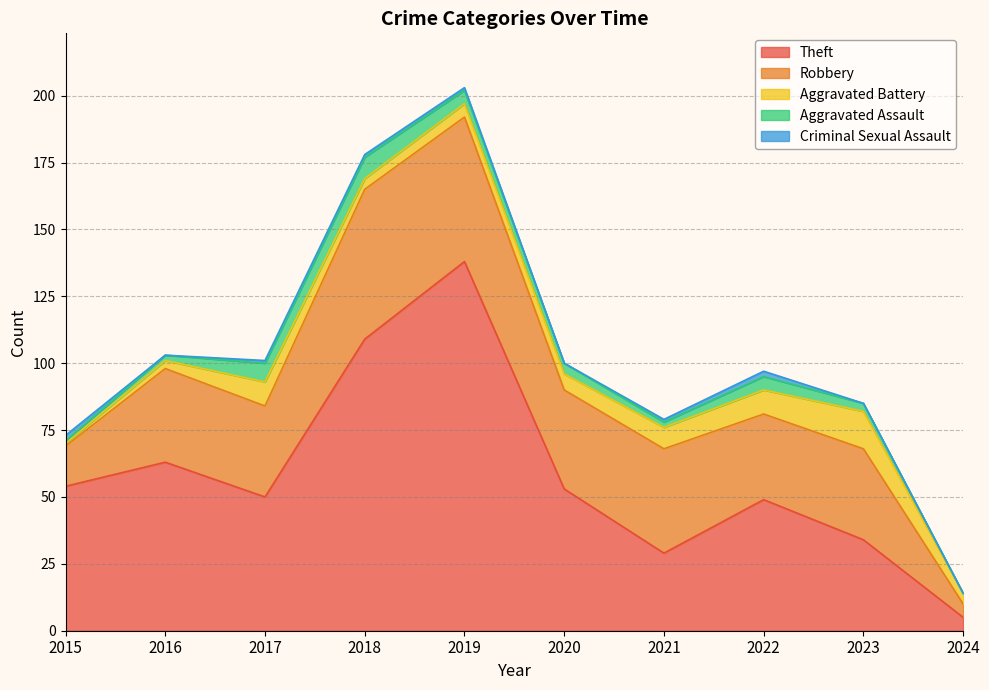

Does the chart have visible grid lines?

Yes